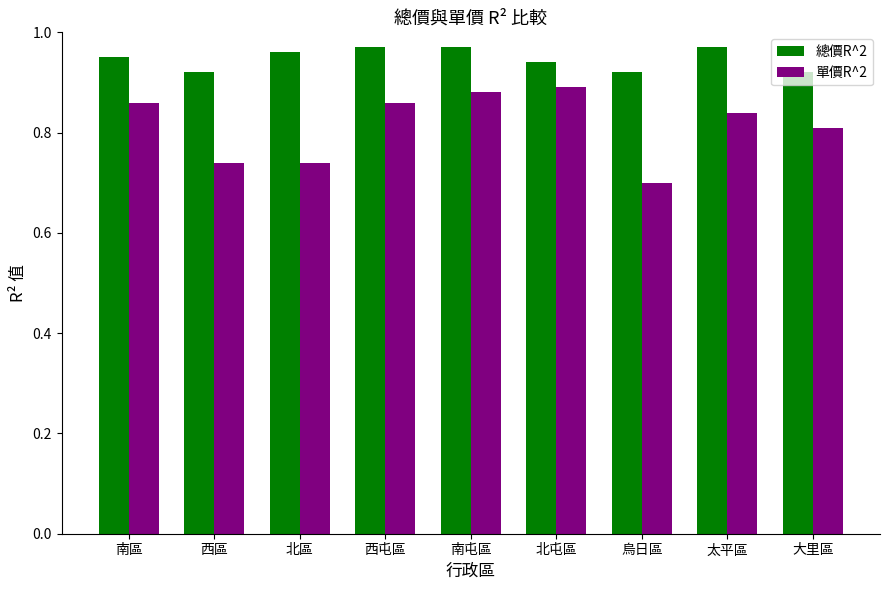

Between 南區 and 北屯區, which series saw the biggest shift?

單價R^2